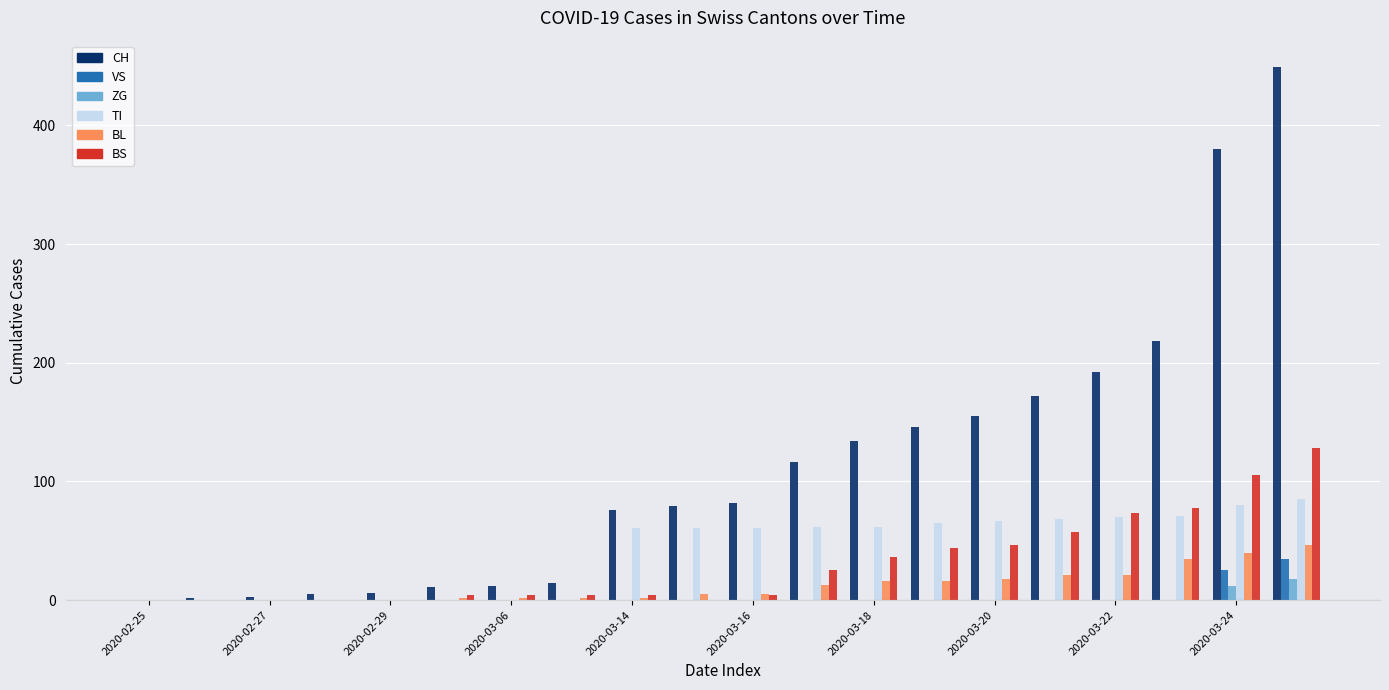

What is the sum of all ZG values?

30